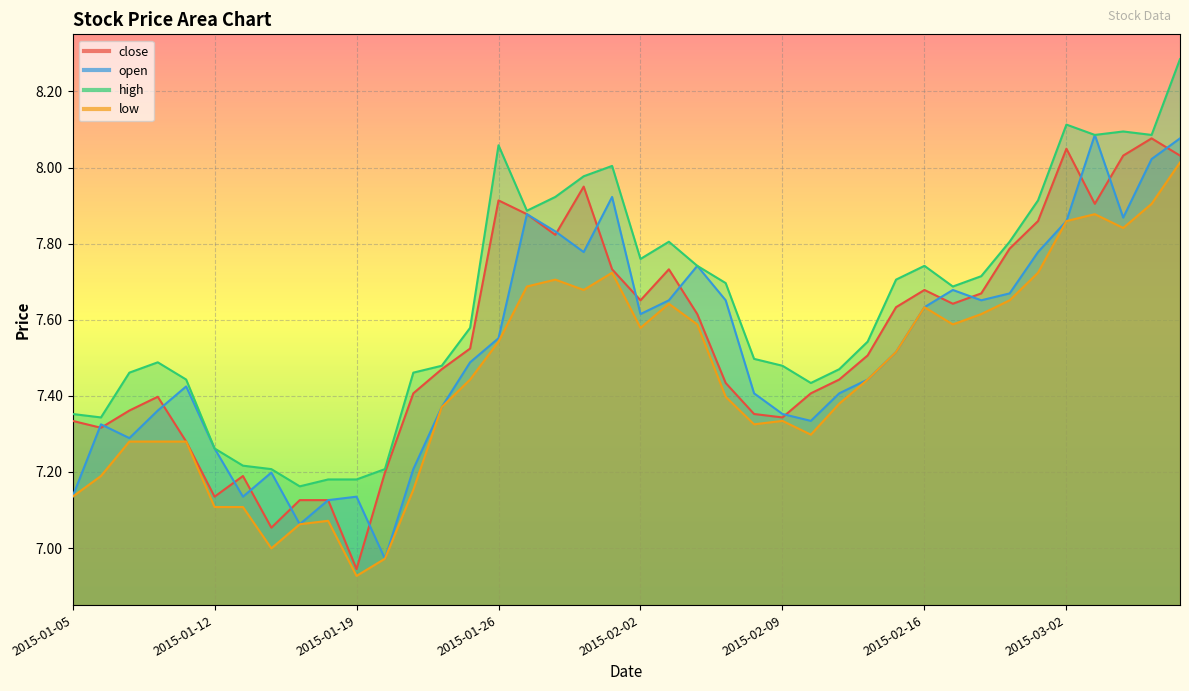

Which category has the highest value in the low series?

2015-03-06